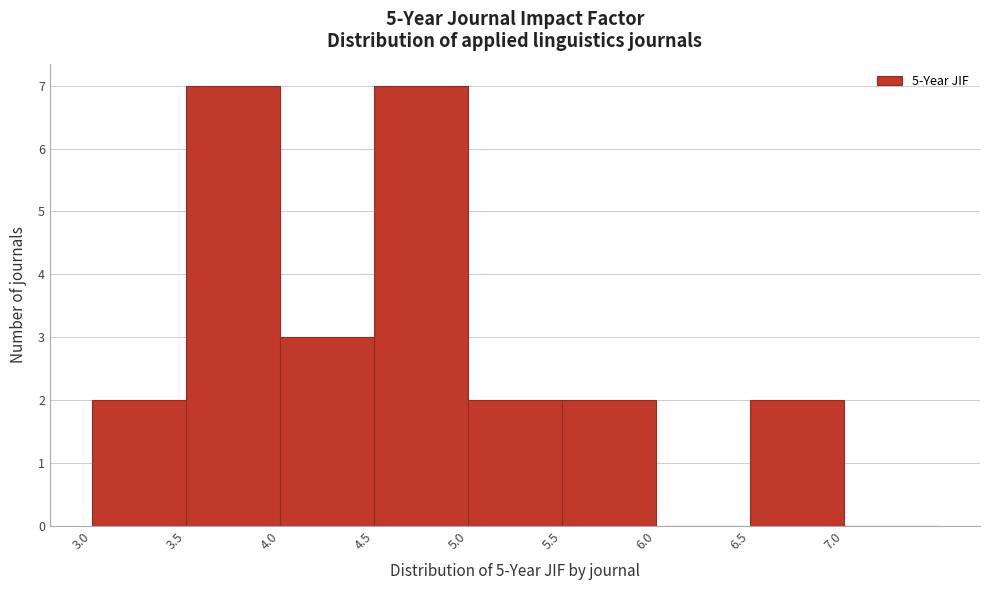

Reading left to right, transcribe this chart: for each bar, give the range it covers on the x-axis and its height. The values are not printed on the chart, so give them approximately, as read against the axis.

3.0 to 3.5: 2
3.5 to 4.0: 7
4.0 to 4.5: 3
4.5 to 5.0: 7
5.0 to 5.5: 2
5.5 to 6.0: 2
6.0 to 6.5: 0
6.5 to 7.0: 2
7.0 to 7.5: 0